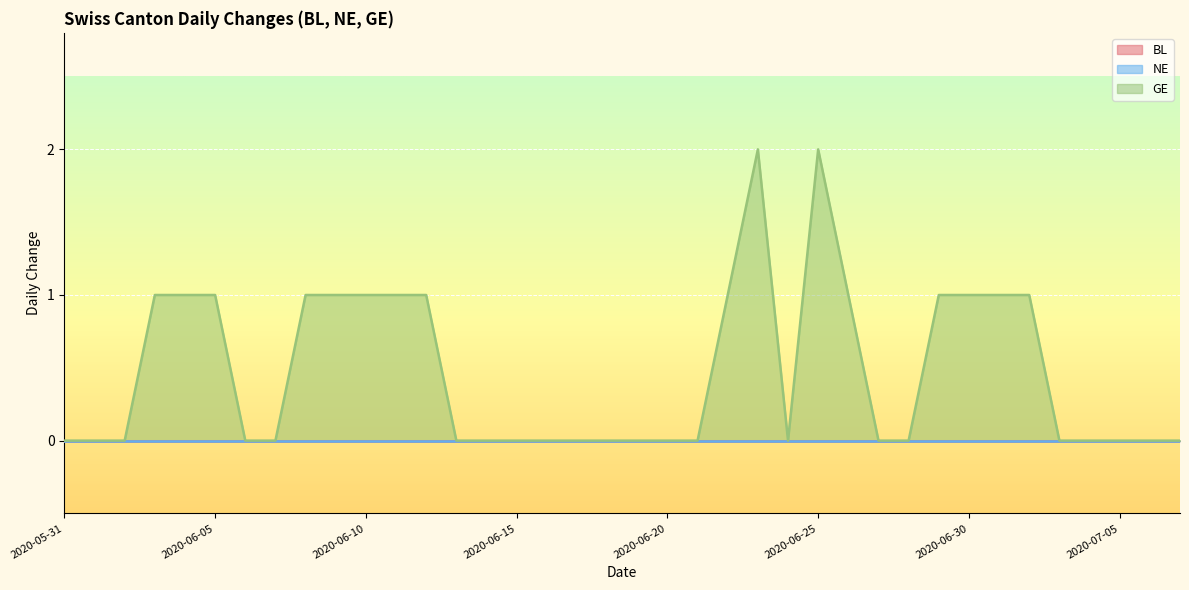

How many interior local valleys does the GE series have?

1